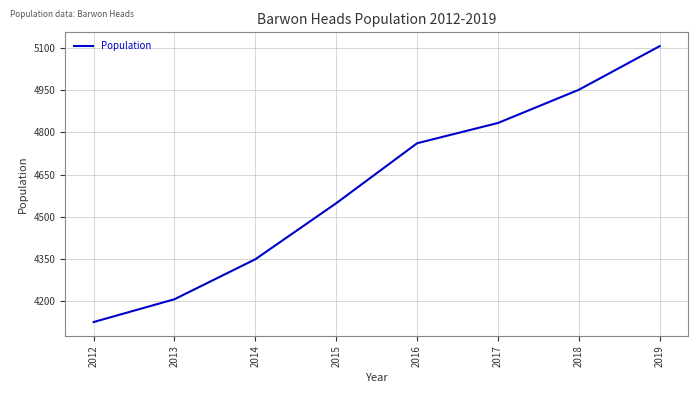

True or false: the data shows 2377 at 2018.

False